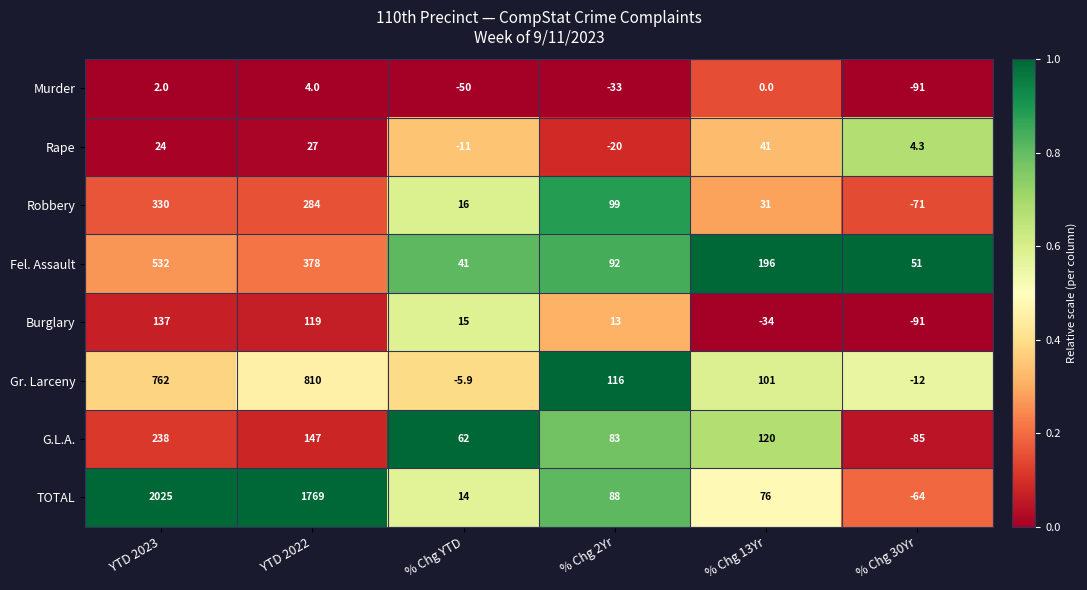

Which category has the lowest value across all series?

% Chg 30Yr